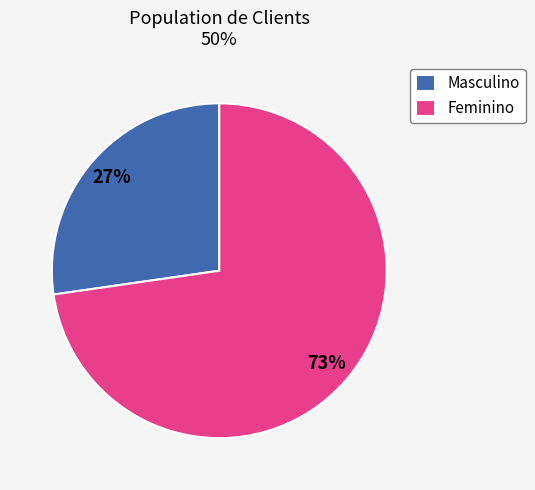

Is the sum of Masculino and Feminino greater than half?

Yes